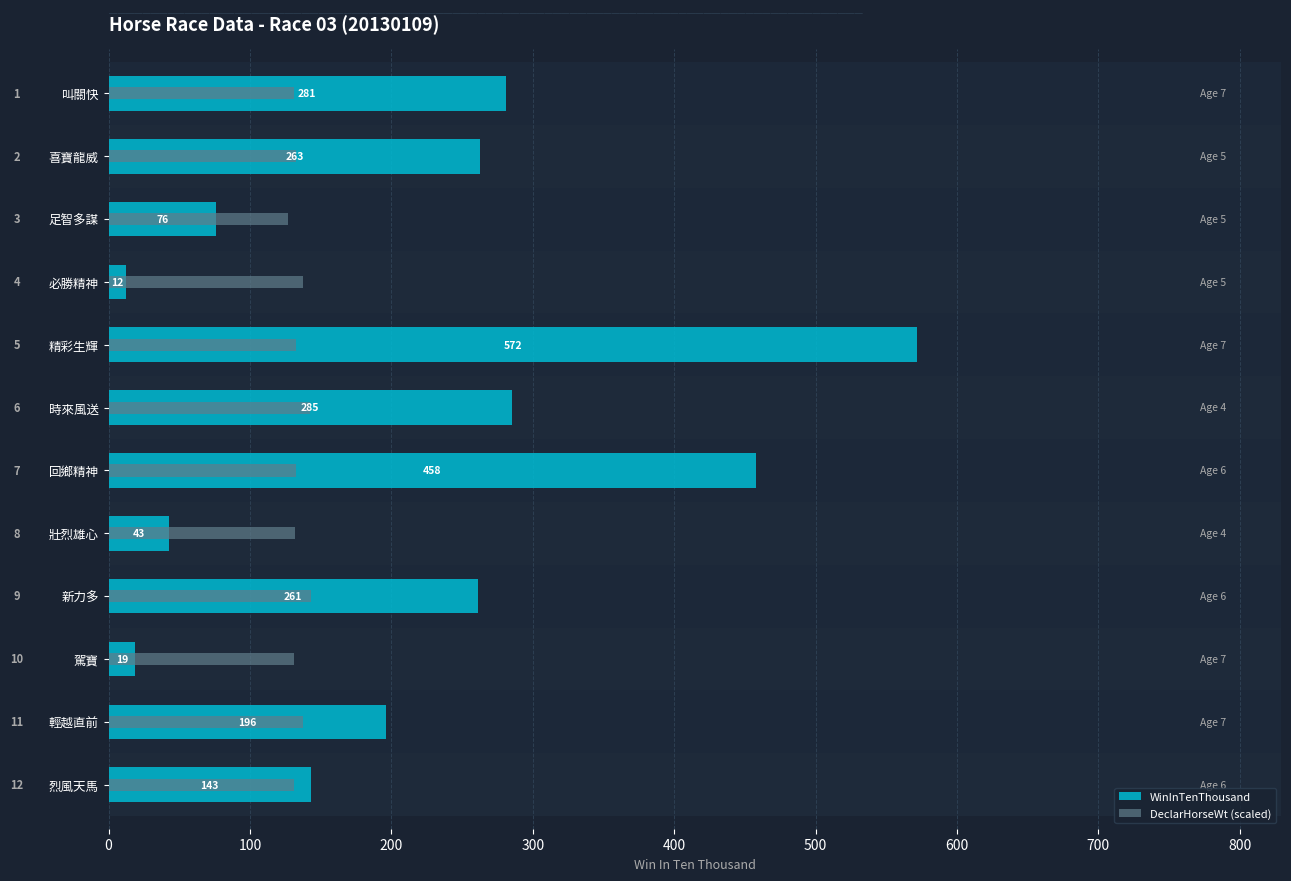

How many data points in WinInTenThousand are above 261?

5